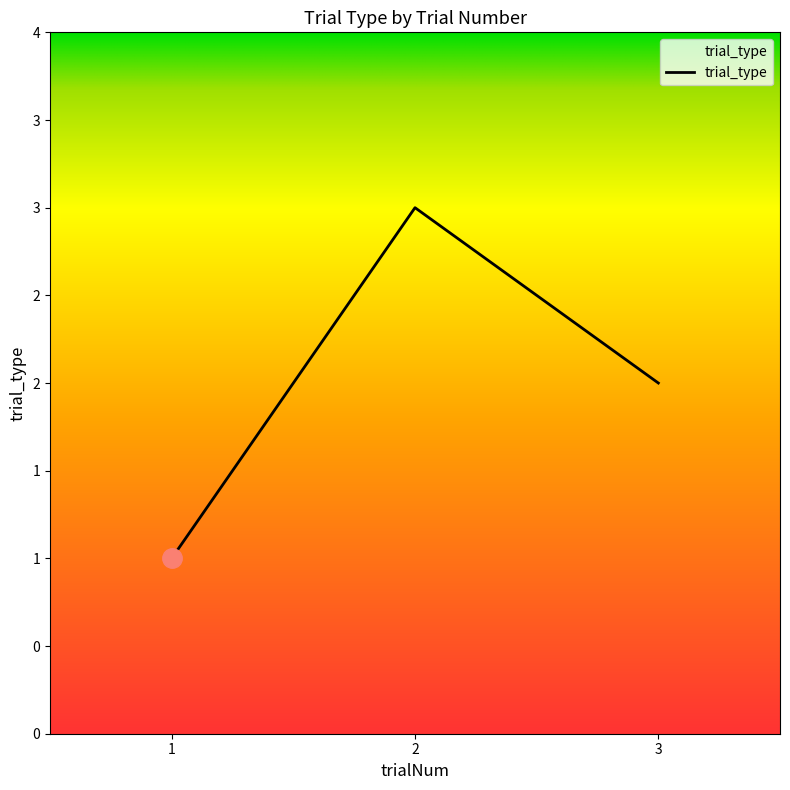

What is the difference between the values at 1 and 2?

2